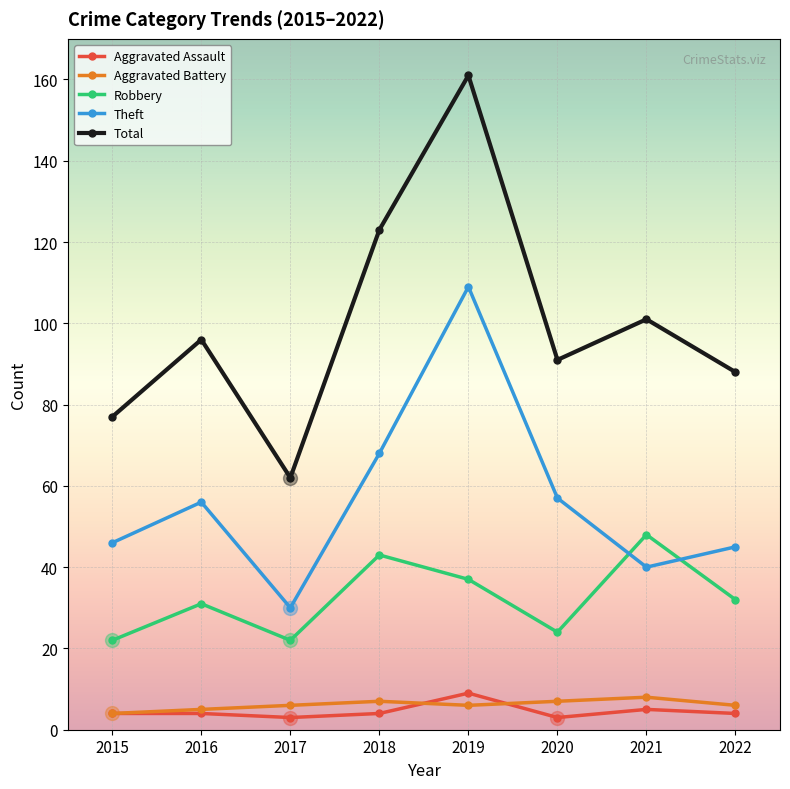

Where is the first local minimum for Theft?

2017